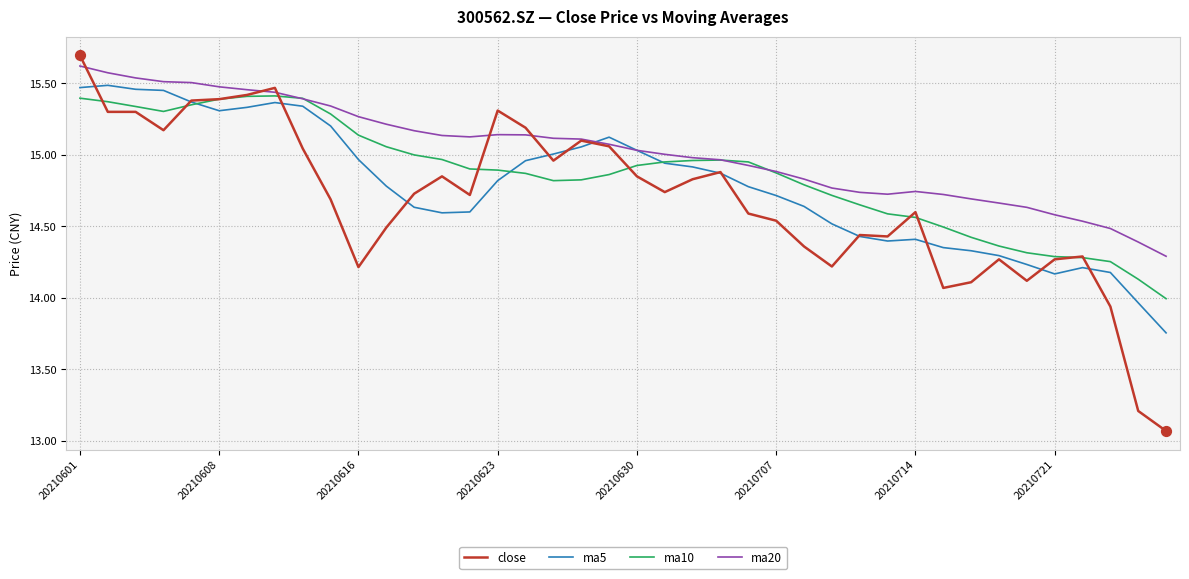

Which series has the largest total across all categories?

ma20